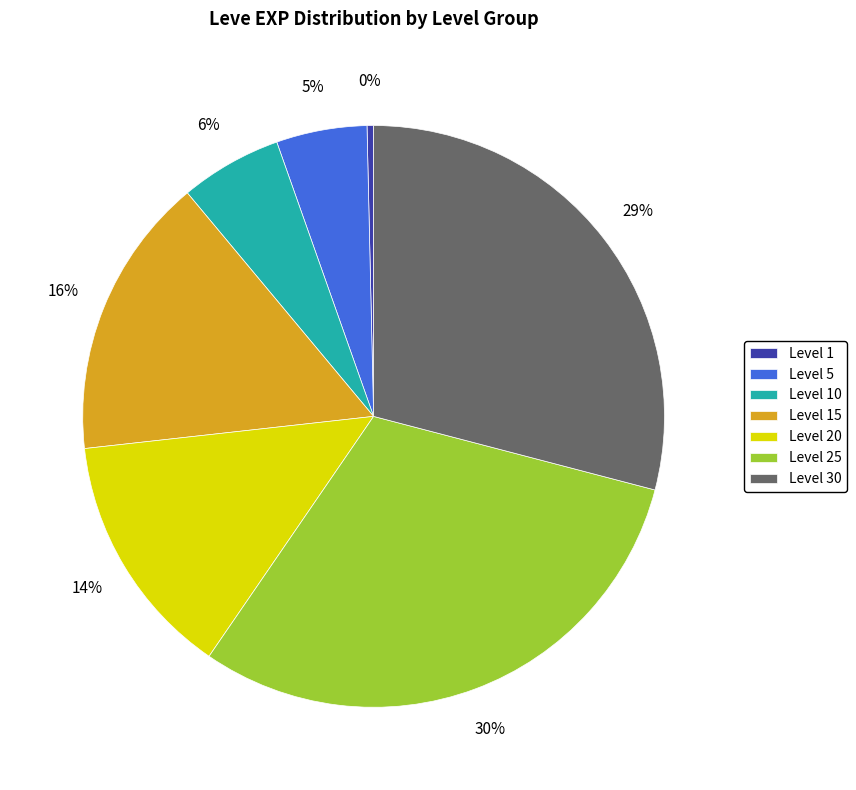

Count the number of slices in the pie.

7